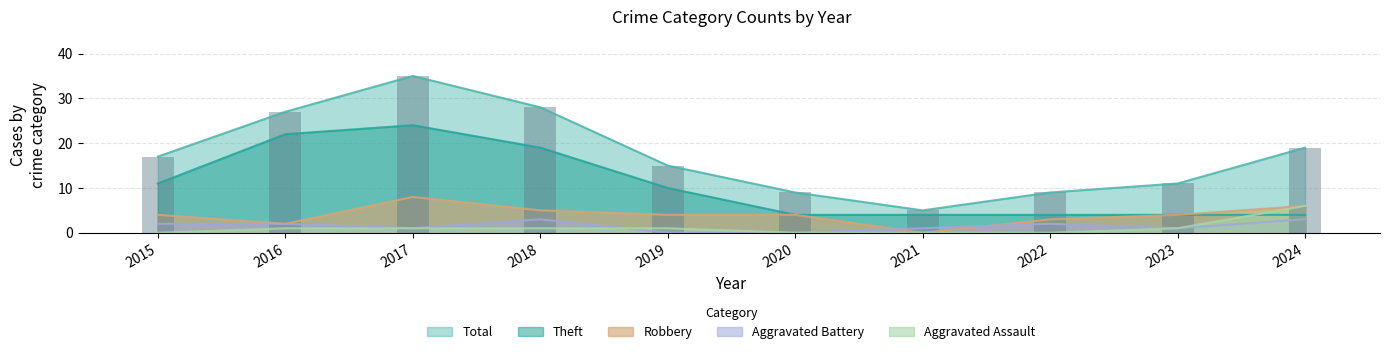

Count the Aggravated Assault values in the range 0 to 1.

9